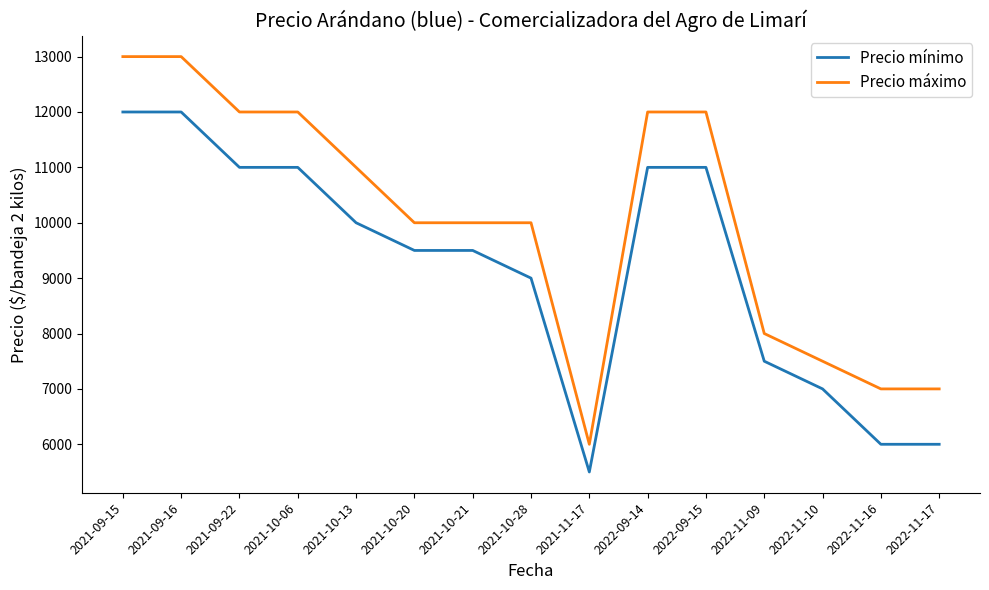

Rank the series by their maximum value, from highest to lowest.

Precio máximo, Precio mínimo